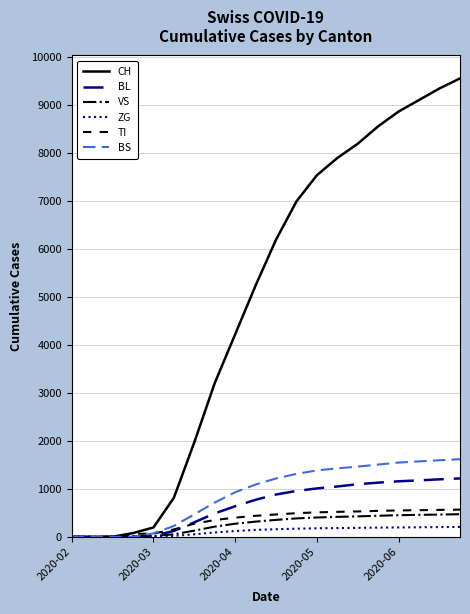

Which series has the widest spread of values?

CH